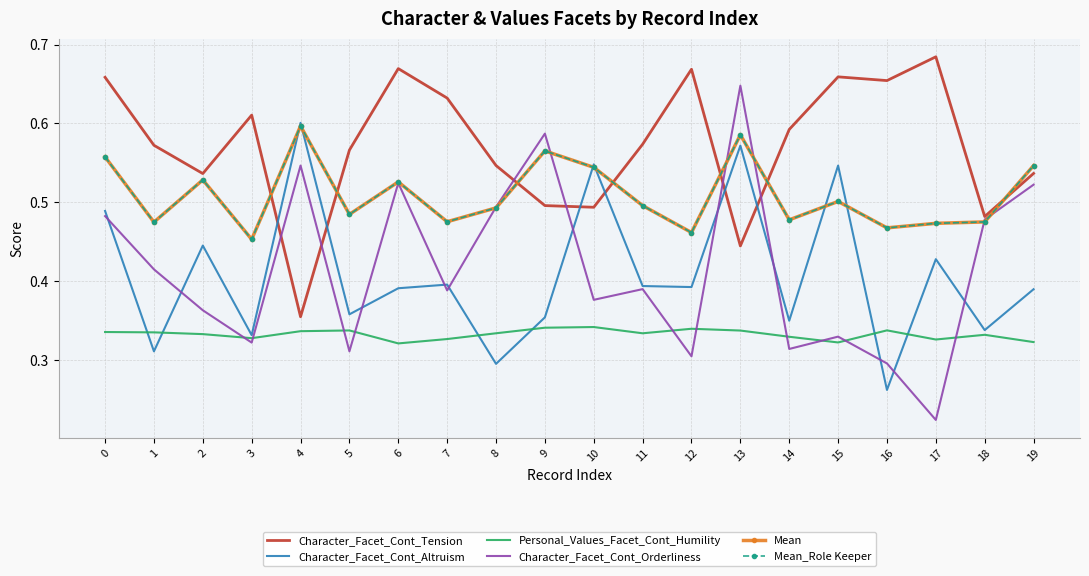

At how many categories does at least one series exceed 0?

20